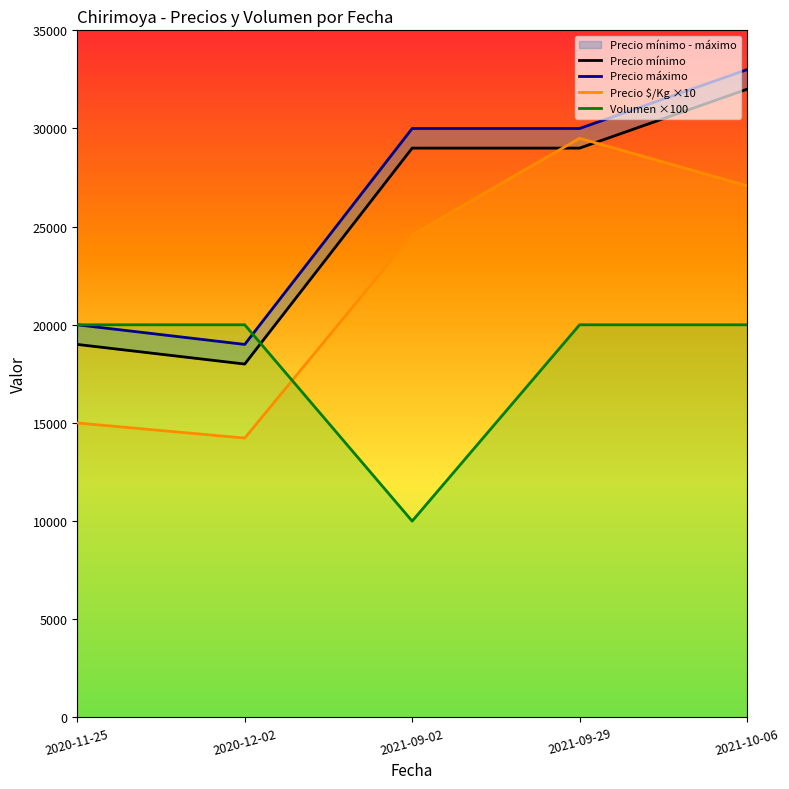

The value of Precio $/Kg ×10 at 2021-09-29 is 29500. True or false?

True